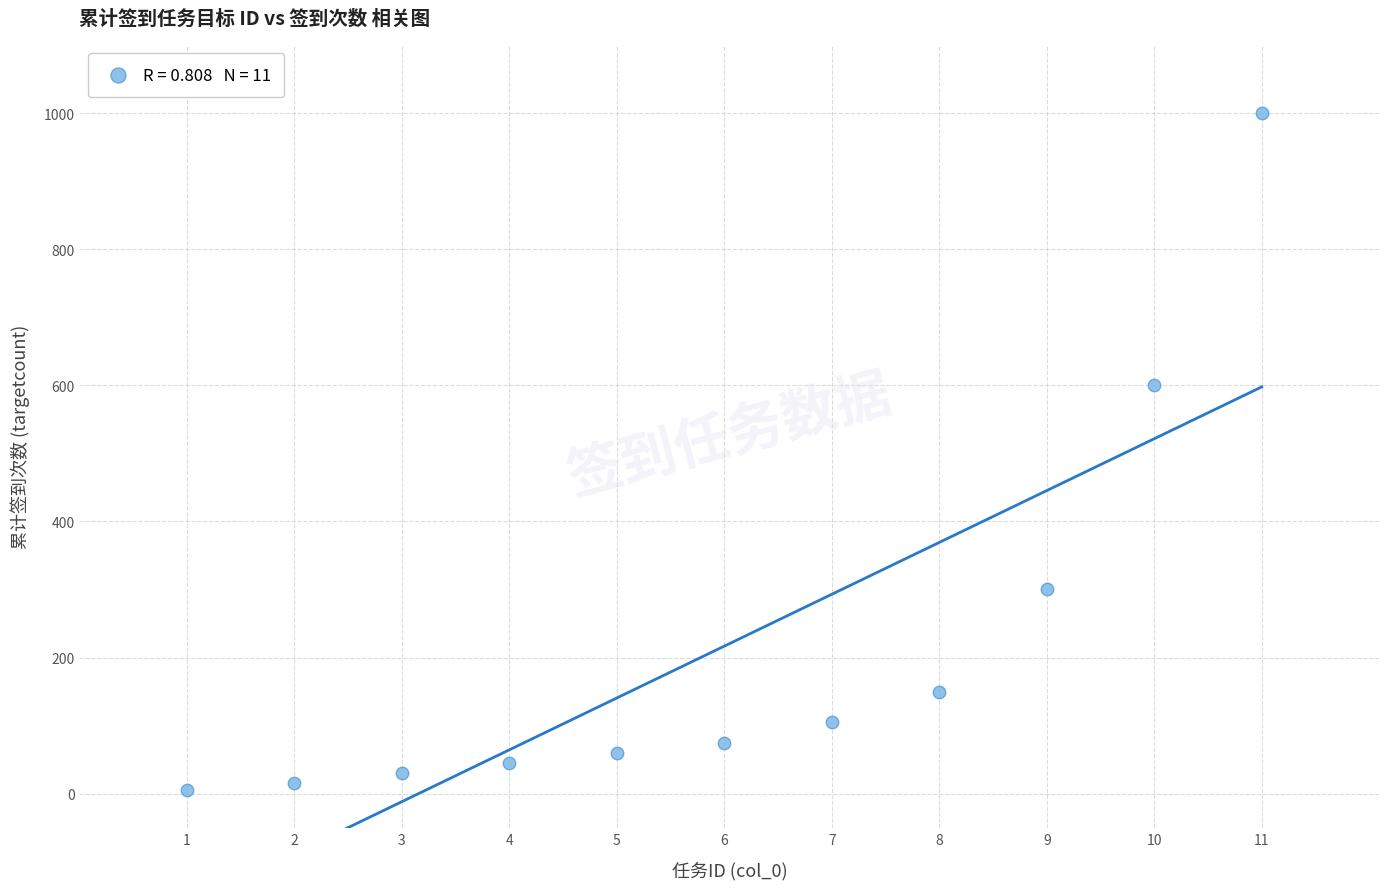

What Y value in the scatter plot is closest to 502?

600